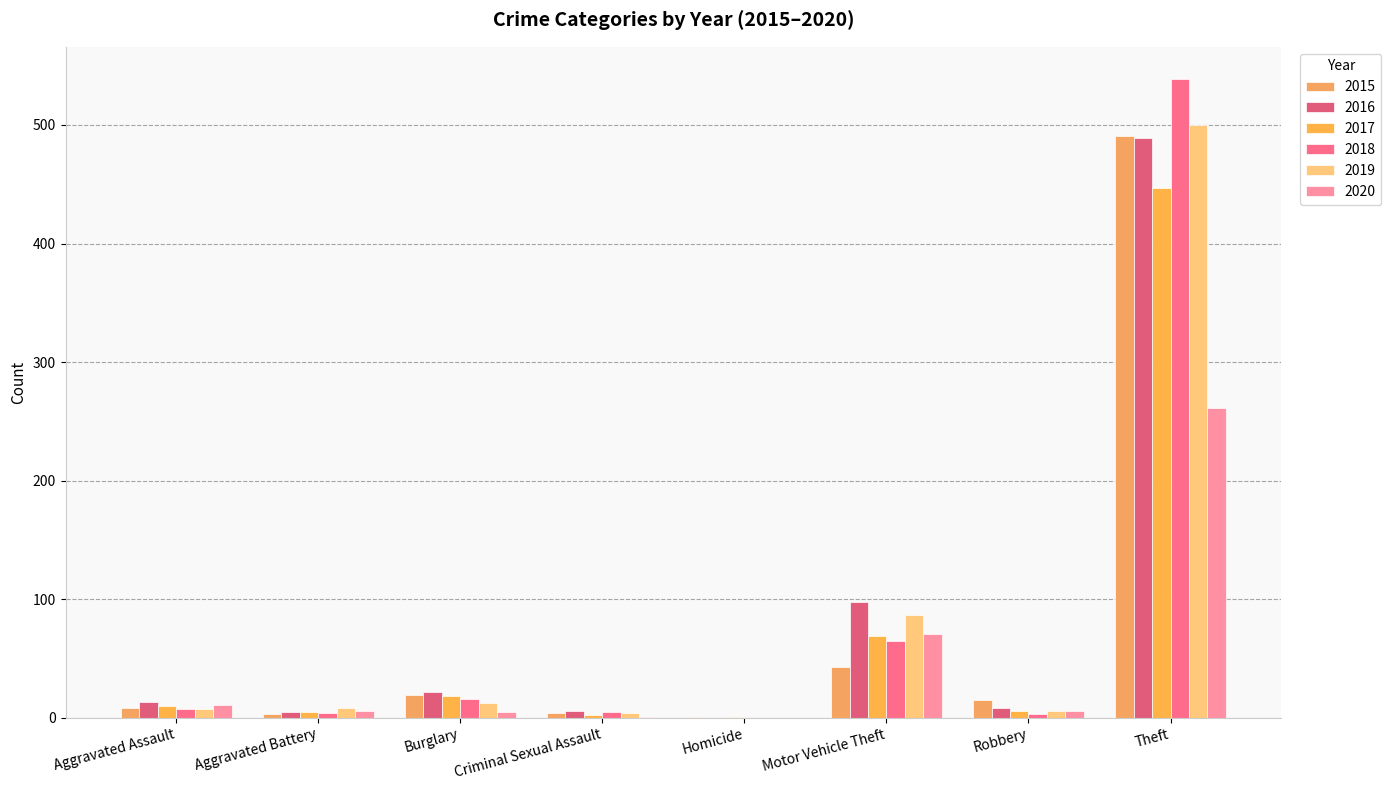

At which category is the sum across all series the highest?

Theft